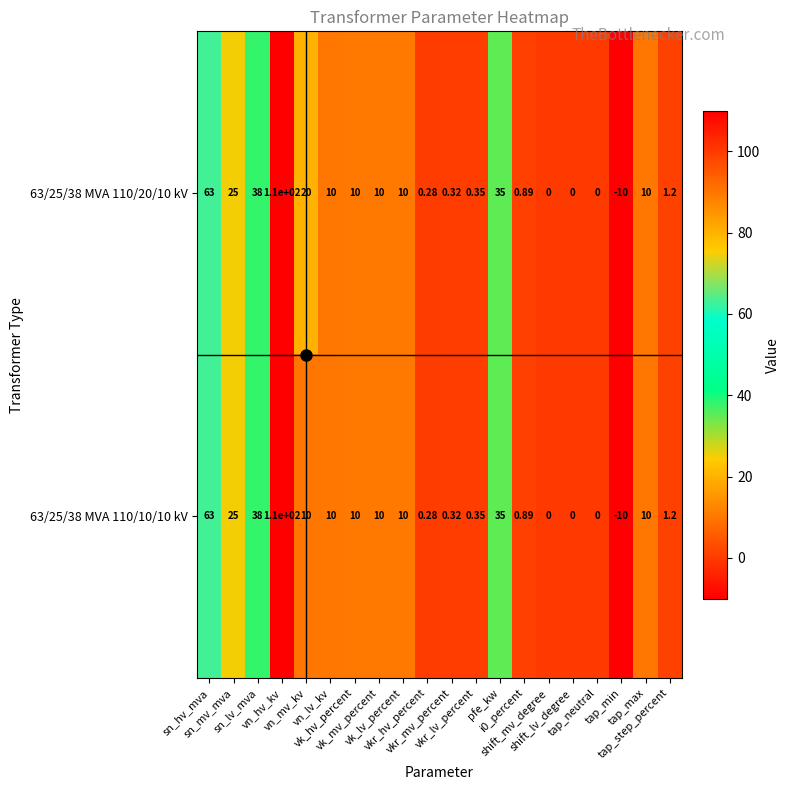

At how many categories does at least one series exceed 64?

1